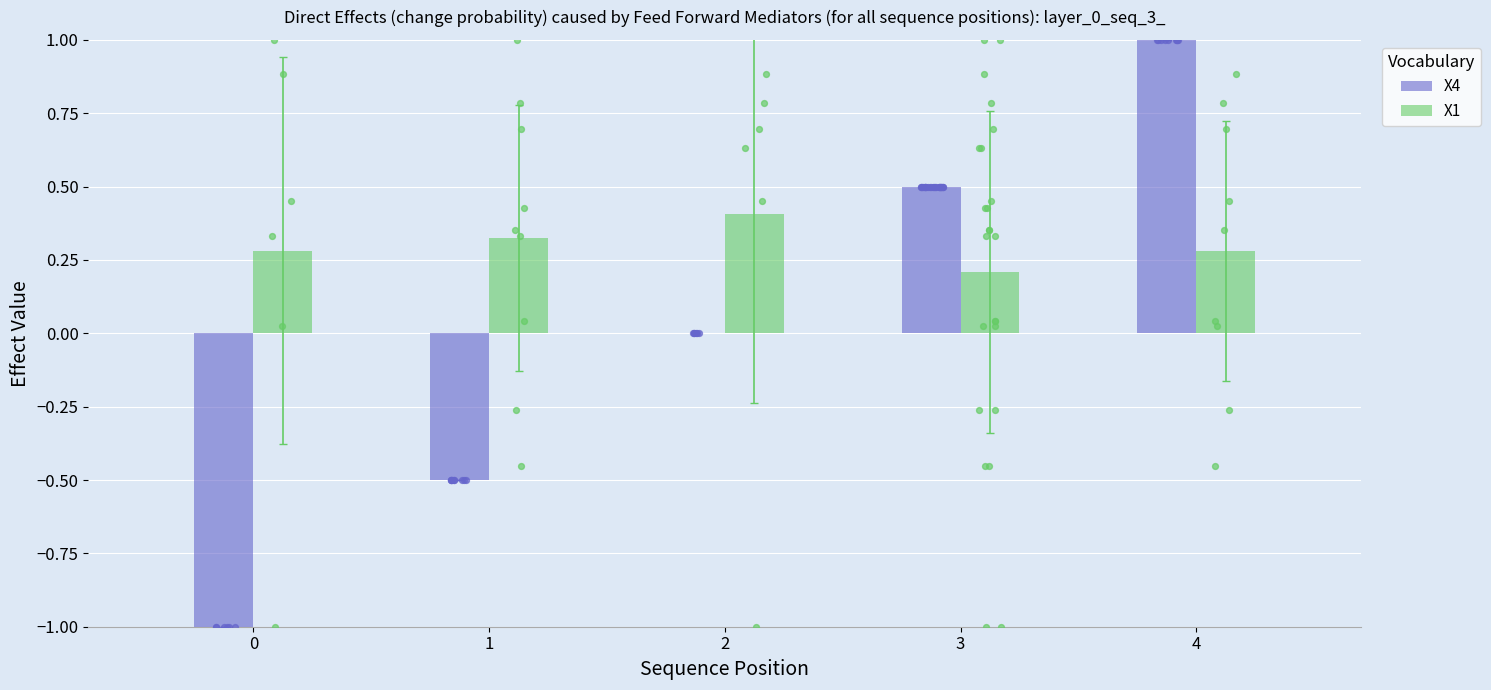

Which series reaches the minimum Y coordinate?

X4